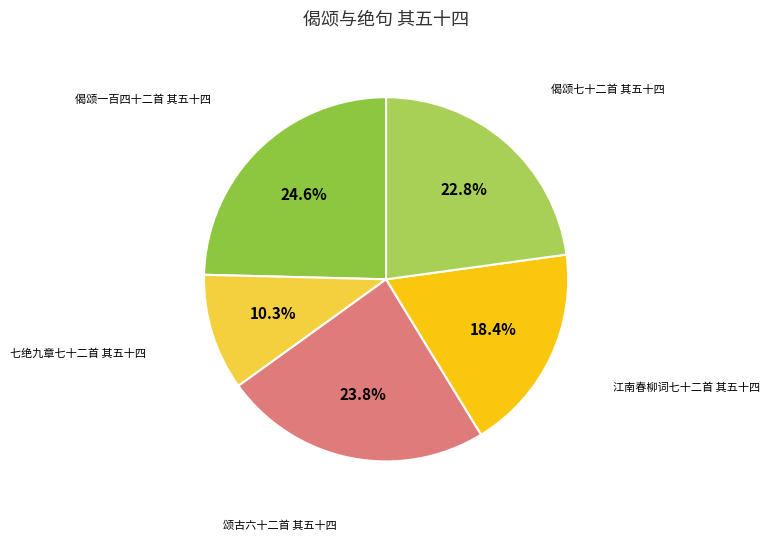

Is there any slice that represents more than half of the pie?

No